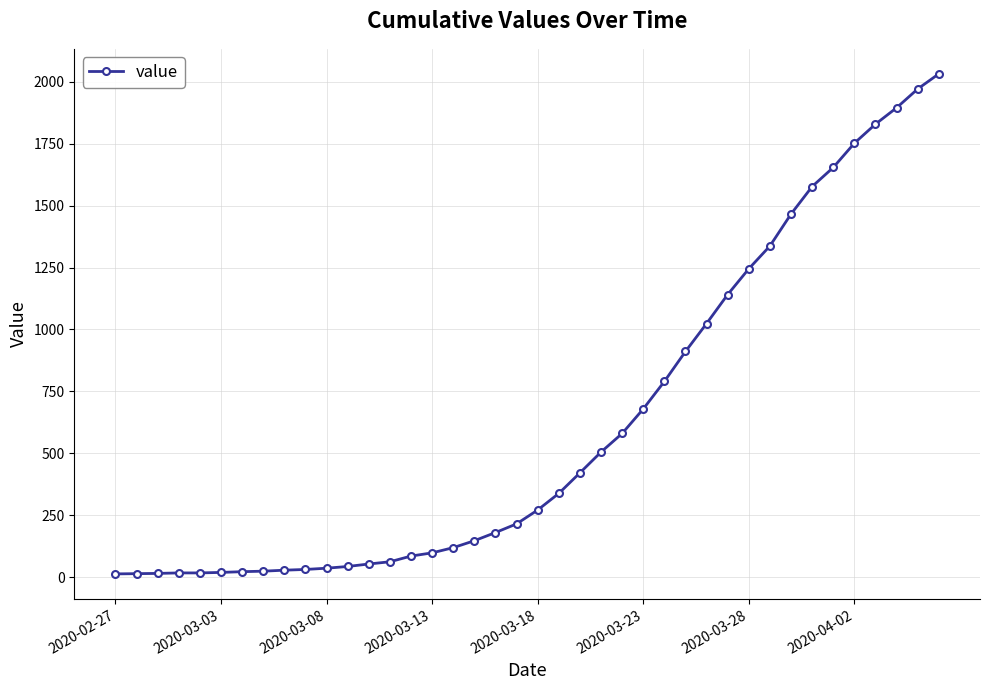

What is the value of the 6th point from the left?

19